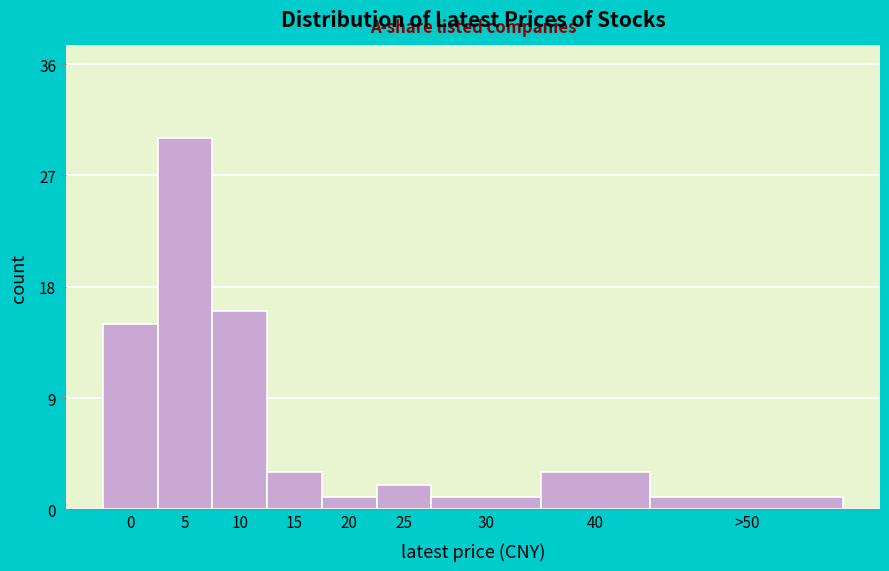

Reading right to left, transcribe all the data shown in this chart.

1	3	1	2	1	3	16	30	15